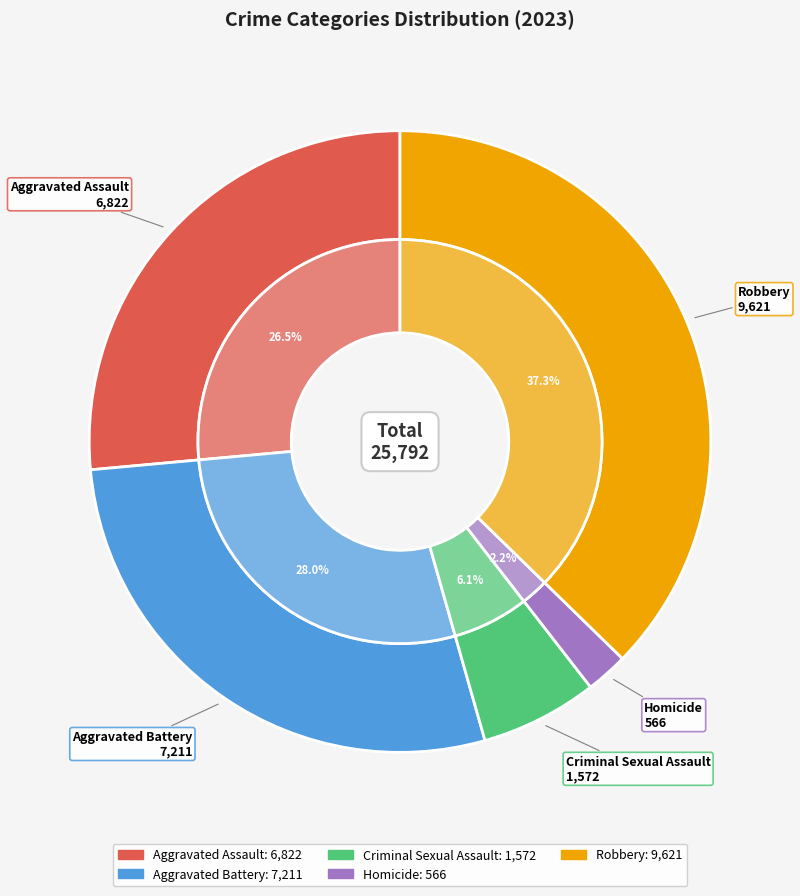

What is the total percentage of Robbery and Aggravated Battery?

65.3%